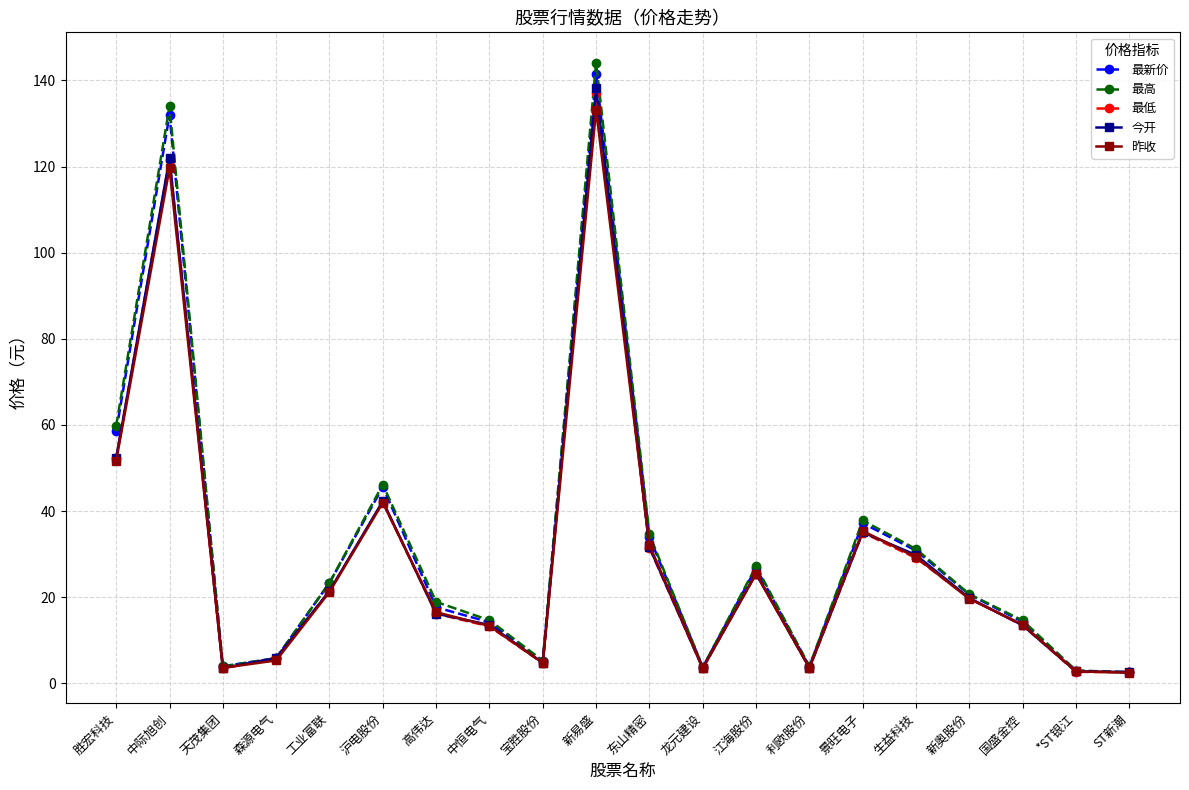

Which category has the highest value in the 今开 series?

新易盛